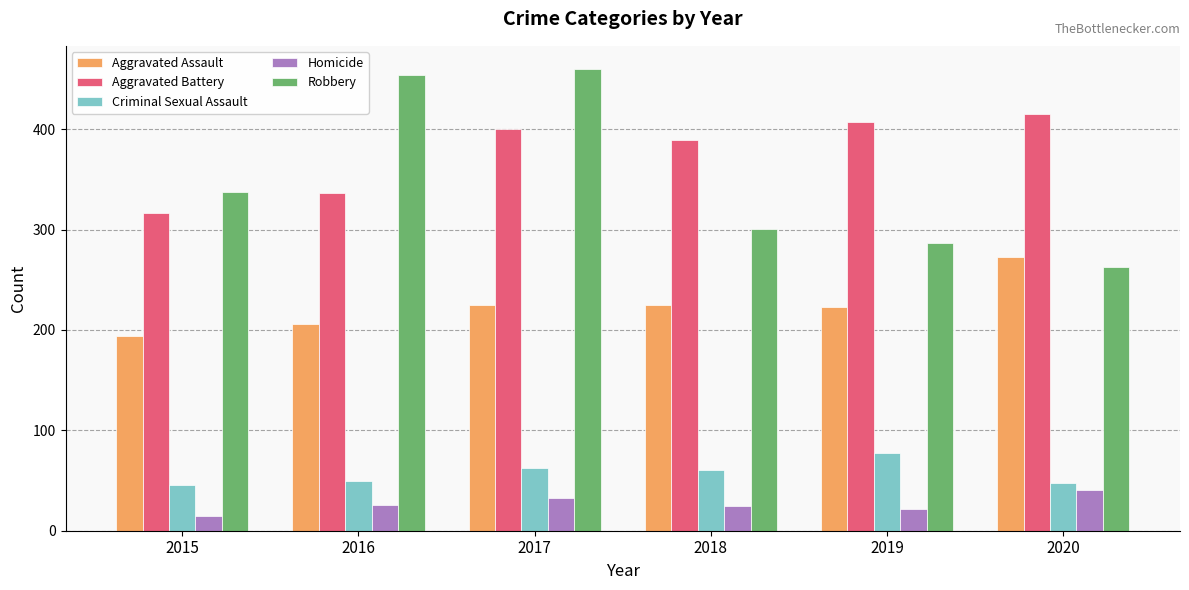

Rank the series at 2015 from highest to lowest value.

Robbery, Aggravated Battery, Aggravated Assault, Criminal Sexual Assault, Homicide